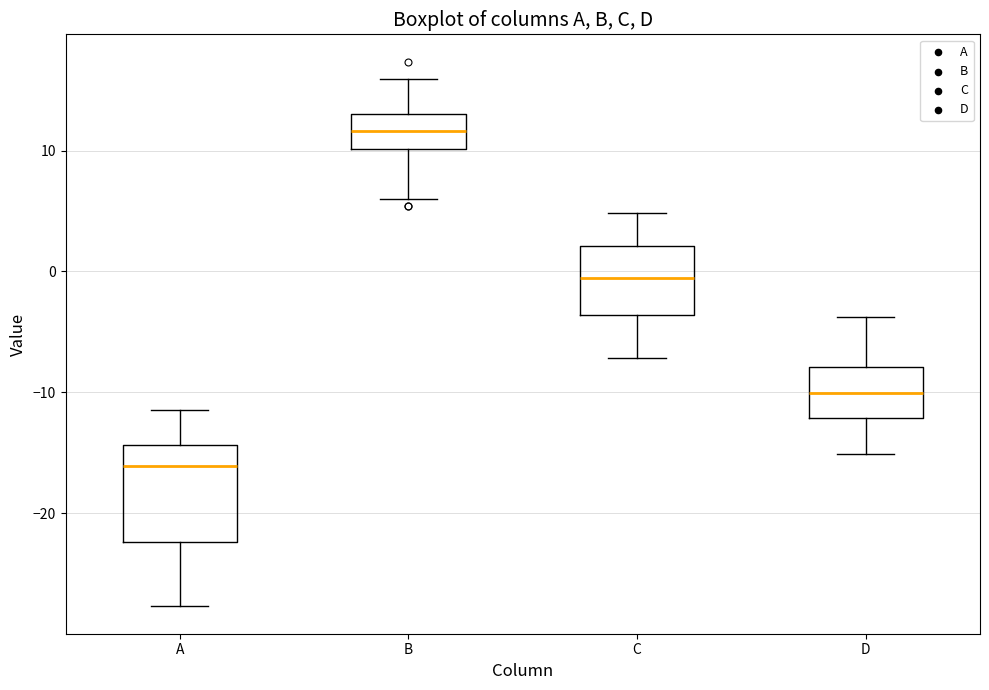

Which box's median line is the highest?

B